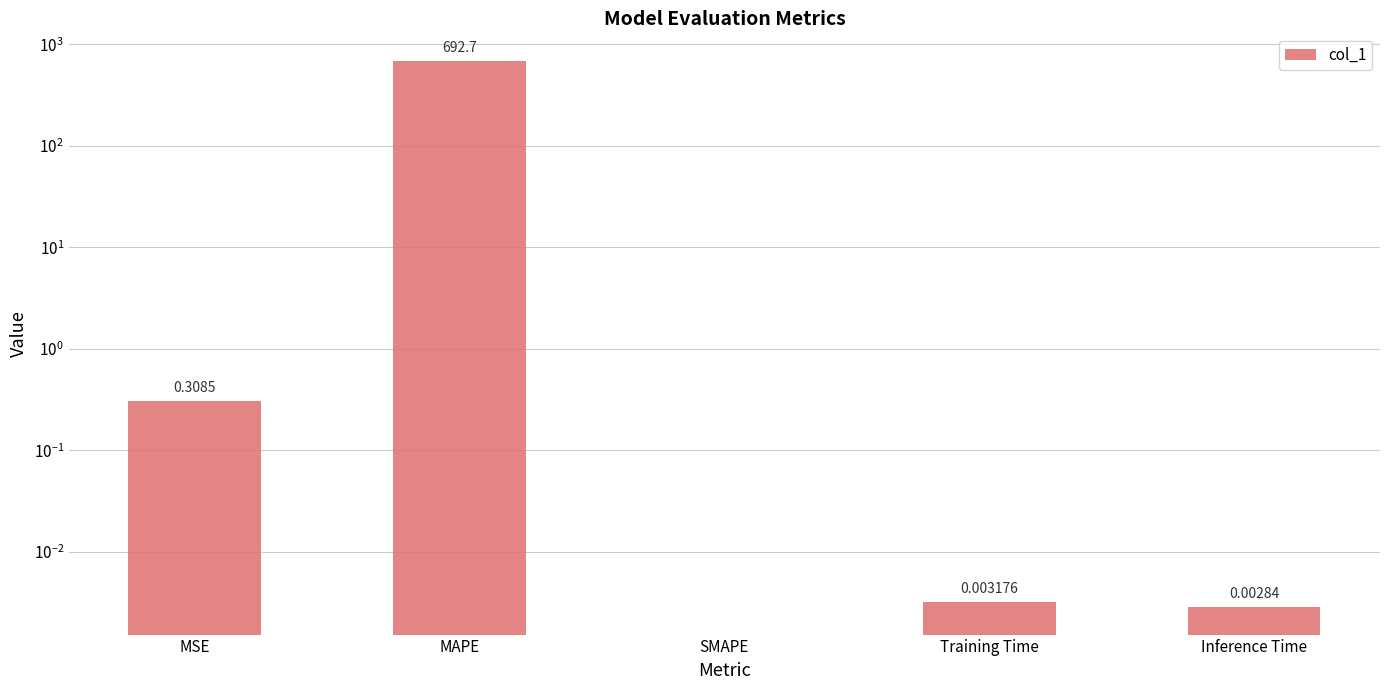

Rank the categories by value from highest to lowest.

MAPE, MSE, Training Time, Inference Time, SMAPE